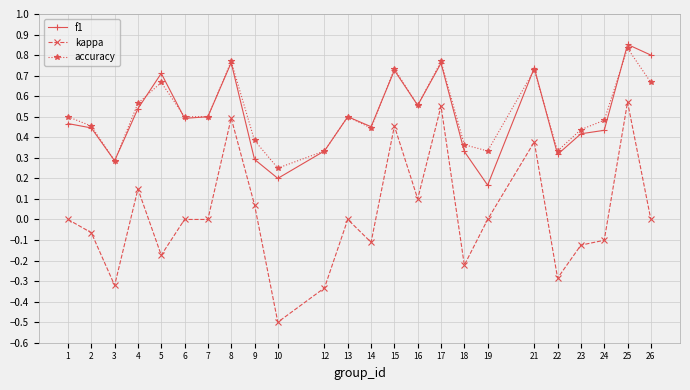

True or false: accuracy and kappa intersect in this chart.

False